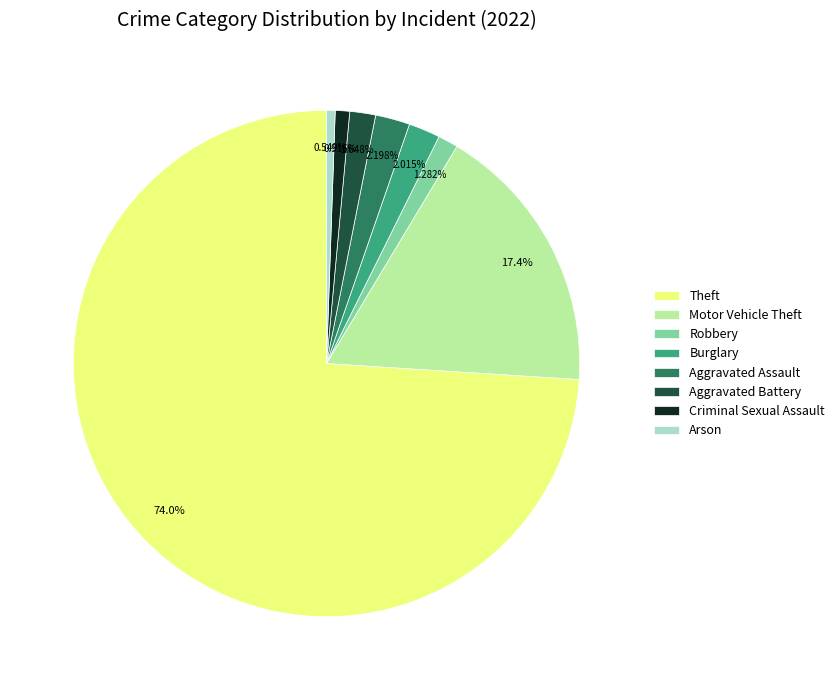

True or false: Aggravated Assault accounts for 10% of the total.

False